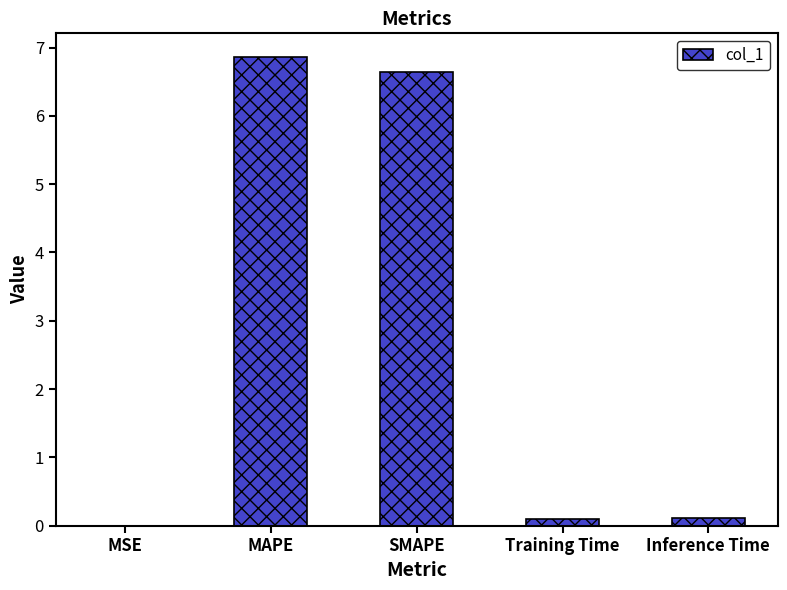

Count the number of data series in this chart.

1